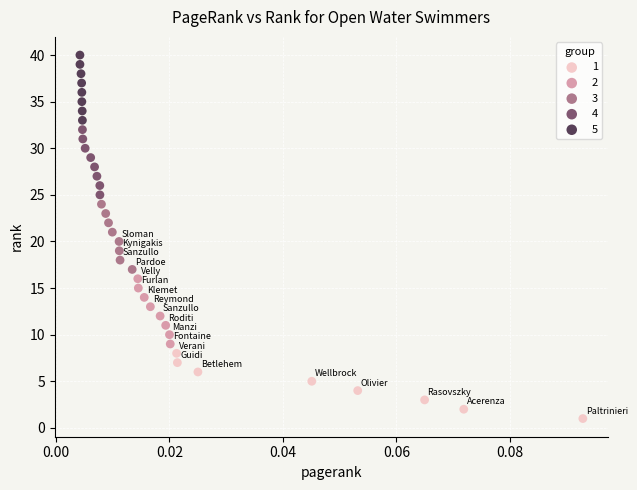

Which series reaches the maximum Y coordinate?

5